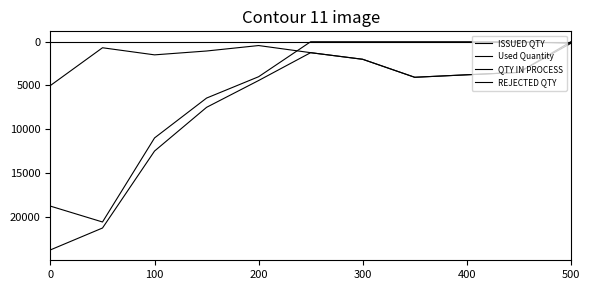

Does the chart have visible grid lines?

No